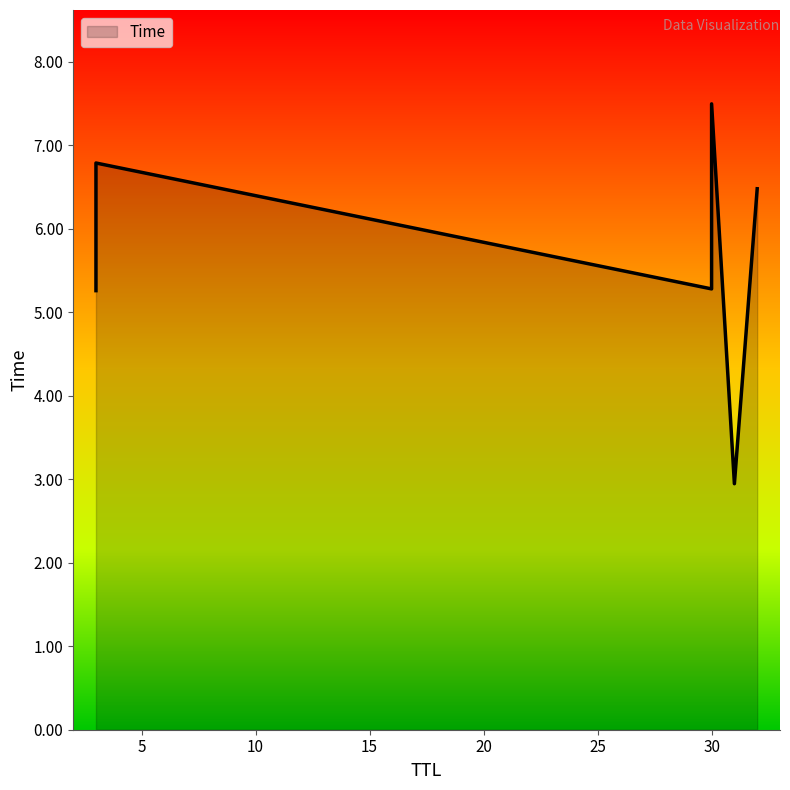

What is the sum of all values?

34.3